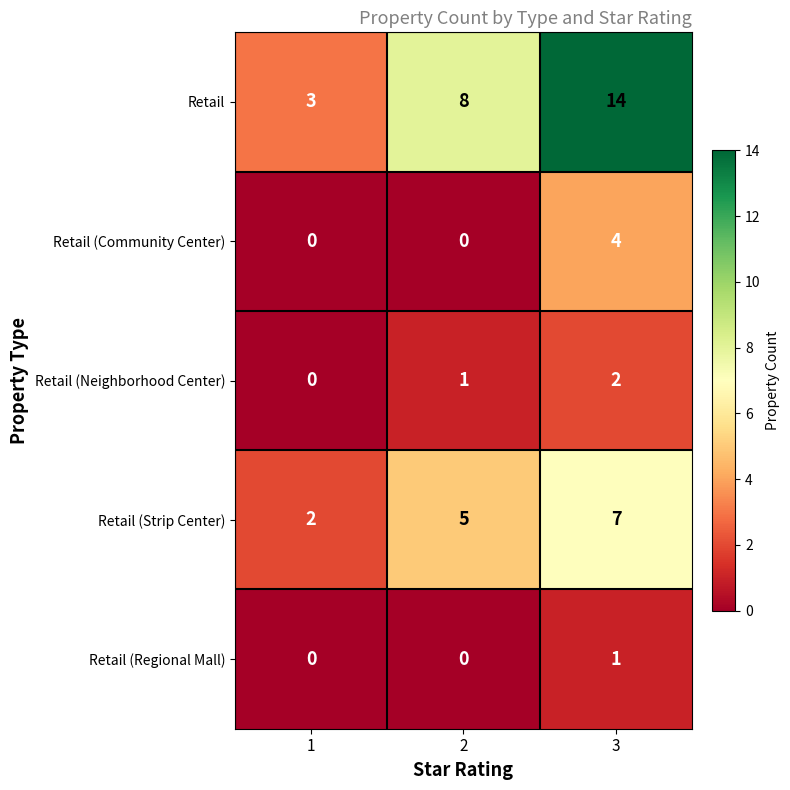

The Retail (Neighborhood Center) series shows 2 at 3. True or false?

True